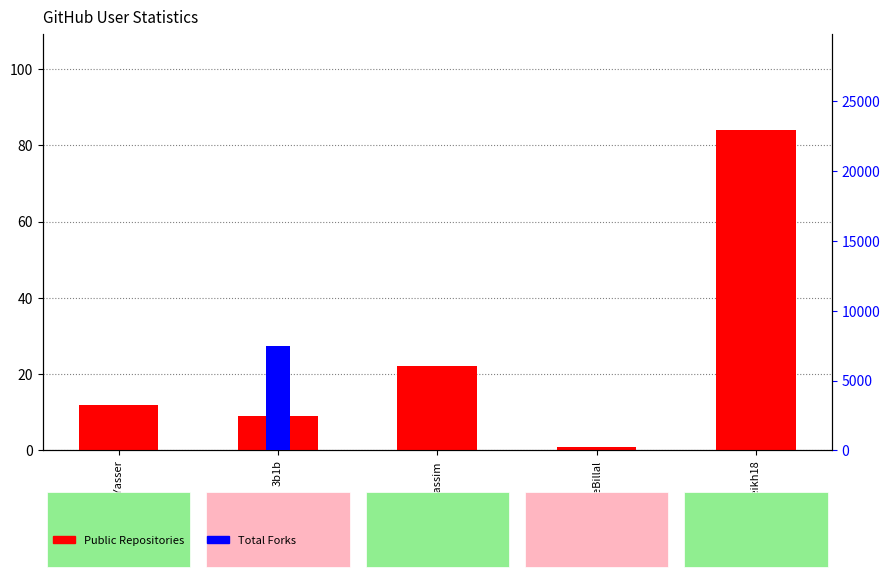

Are the bars grouped side by side (vs. stacked)?

Yes